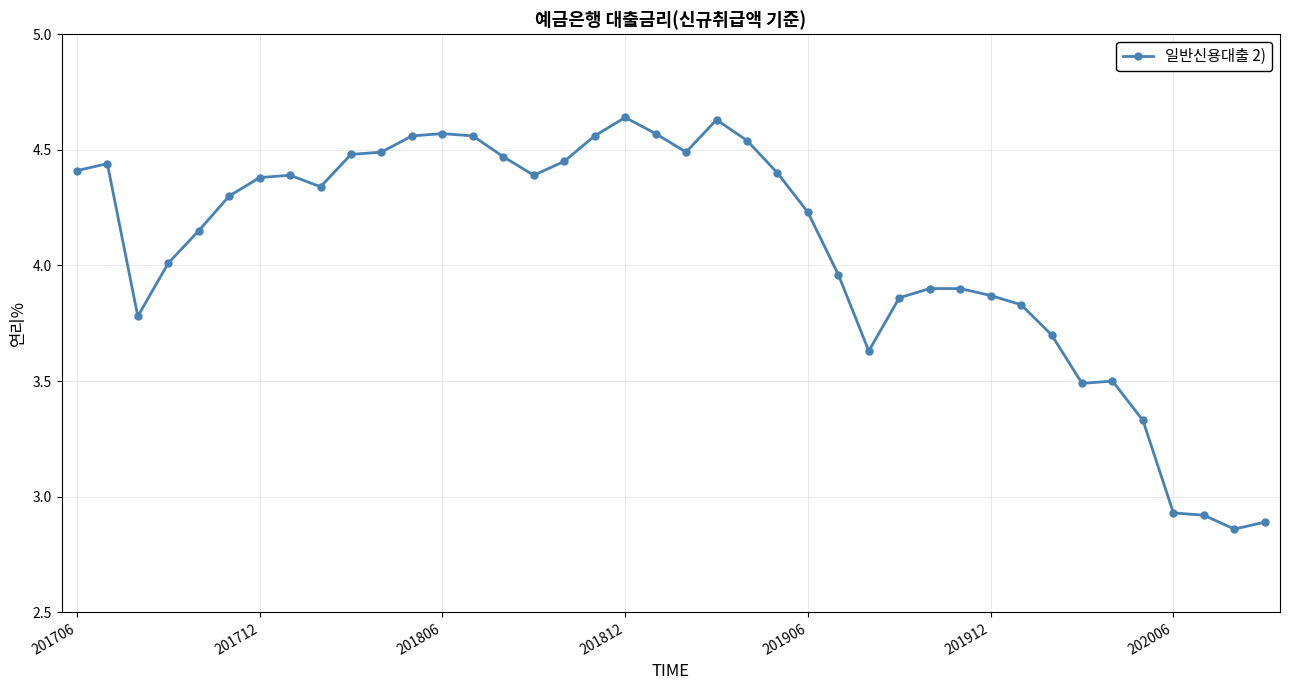

What is the difference between the maximum and minimum values?

1.8